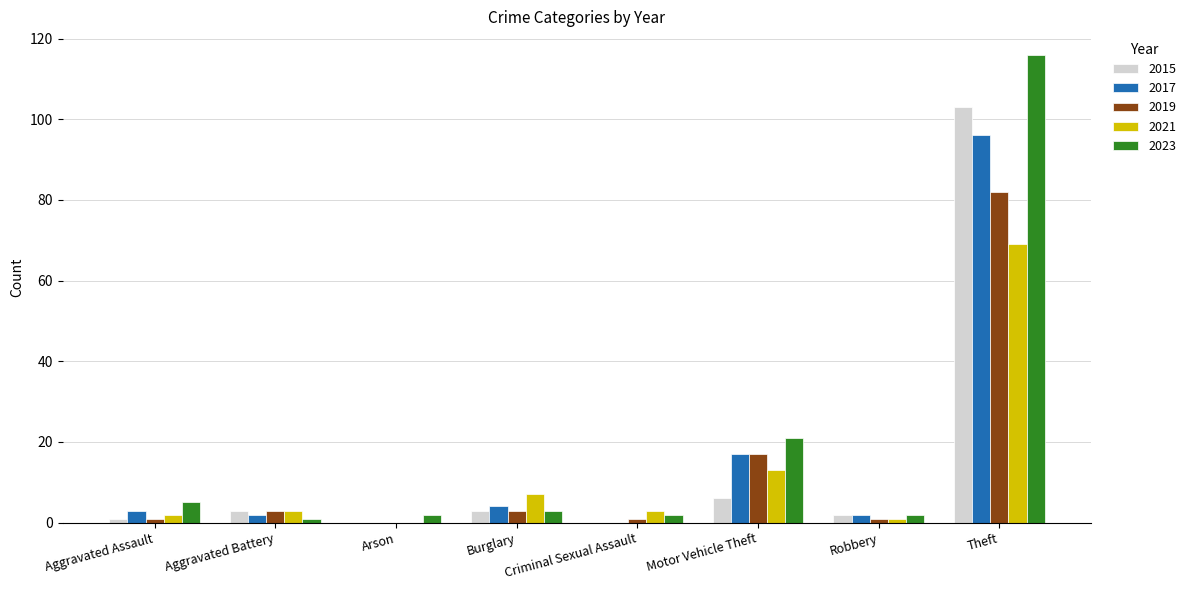

Where is 2015 nearest to the value 51?

Motor Vehicle Theft